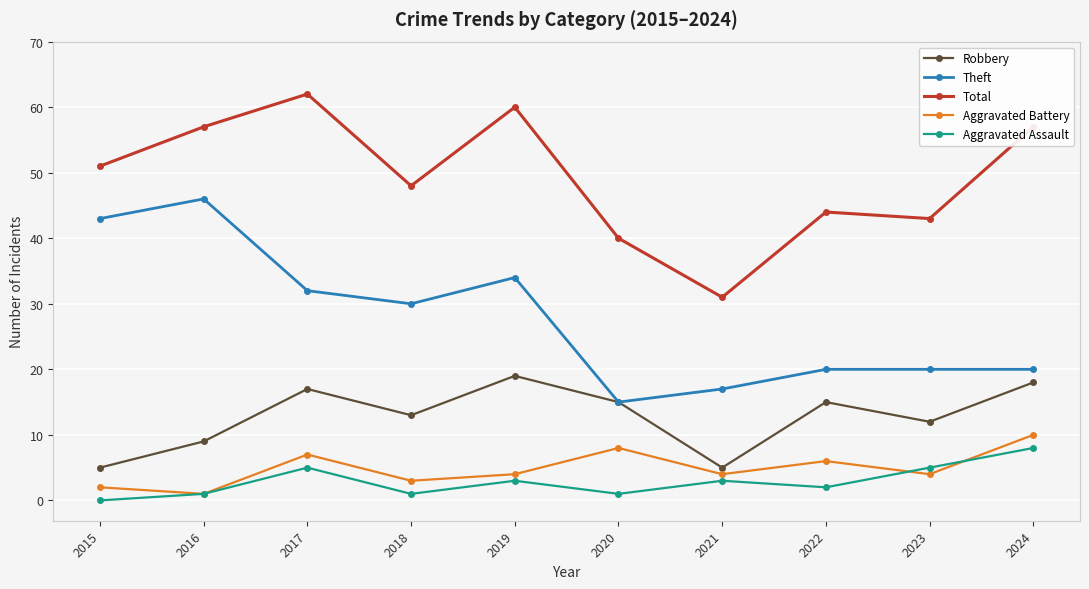

How many interior local peaks does the Aggravated Assault series have?

3